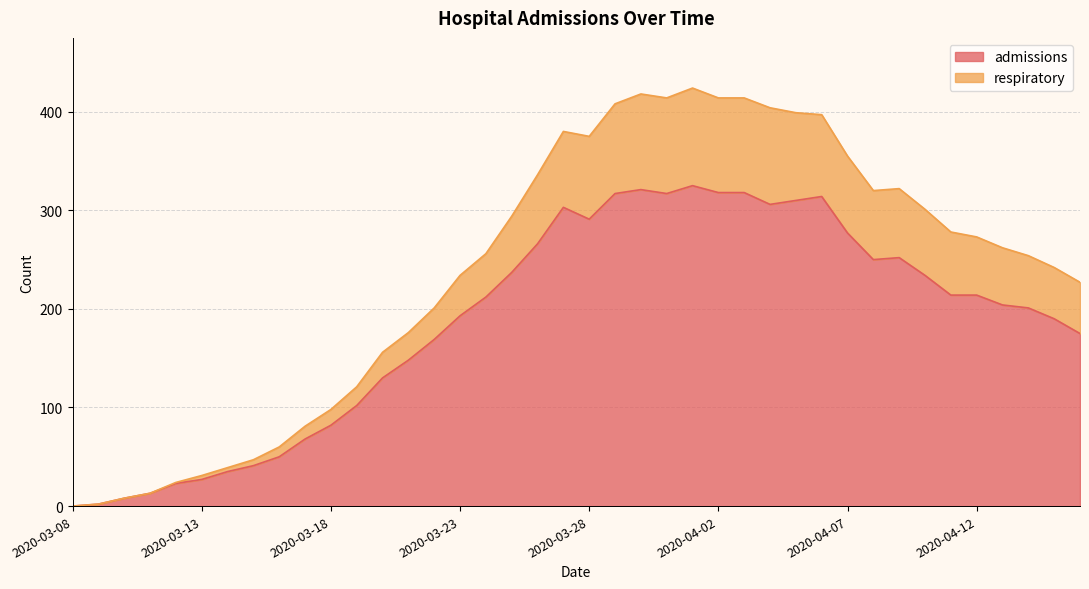

True or false: admissions has a value of 291 at 2020-03-28.

True